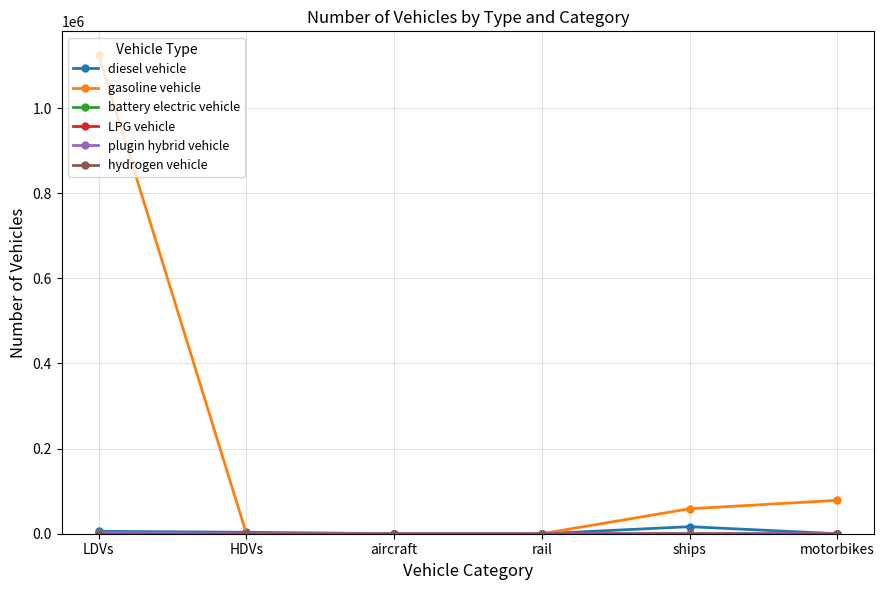

Which series changed the most between HDVs and ships?

gasoline vehicle